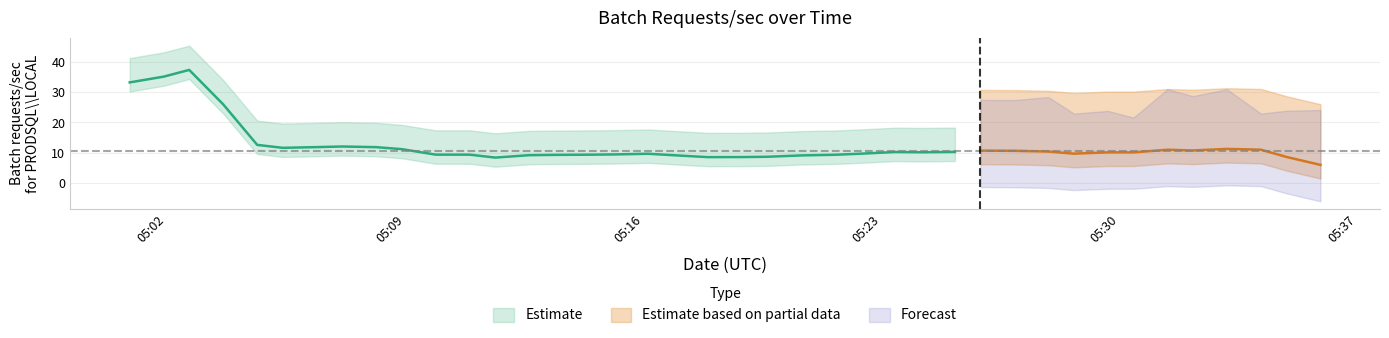

Is it true that the value at 2024-04-29 05:10:54 is 13.3?

False